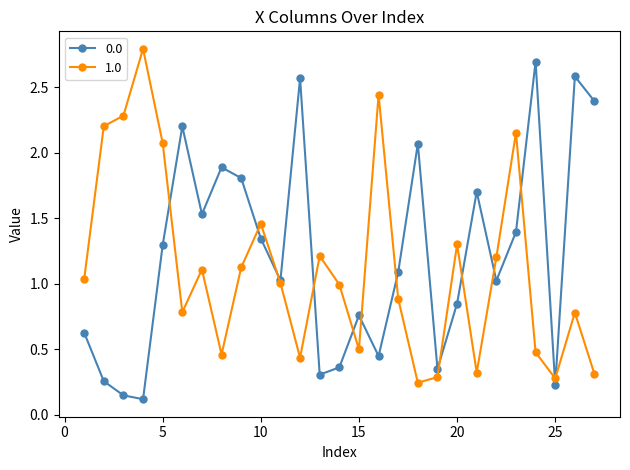

True or false: 0.0 has more than 1 points higher than both neighbors.

True